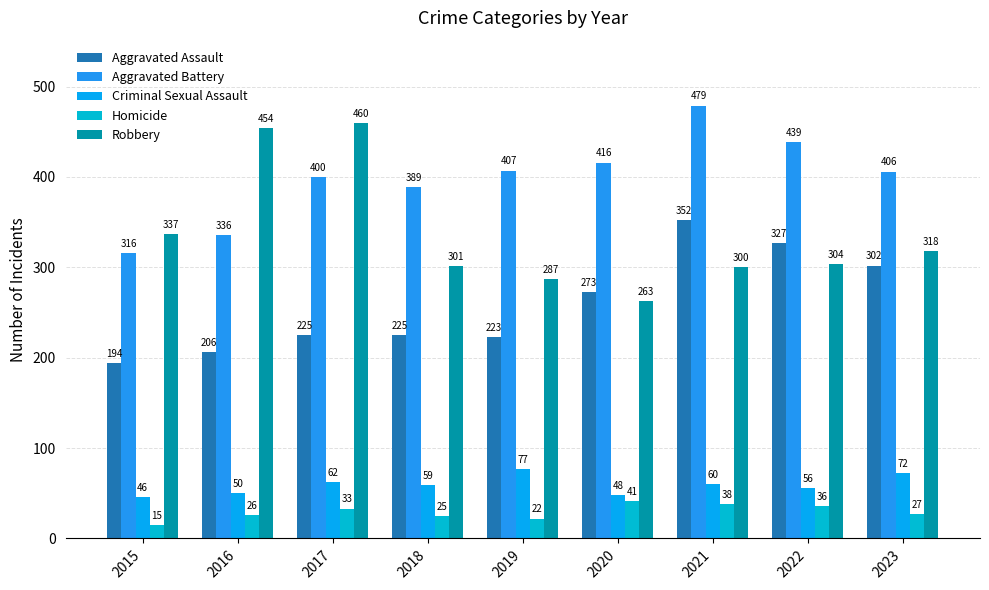

Where is Aggravated Assault nearest to the value 273?

2020